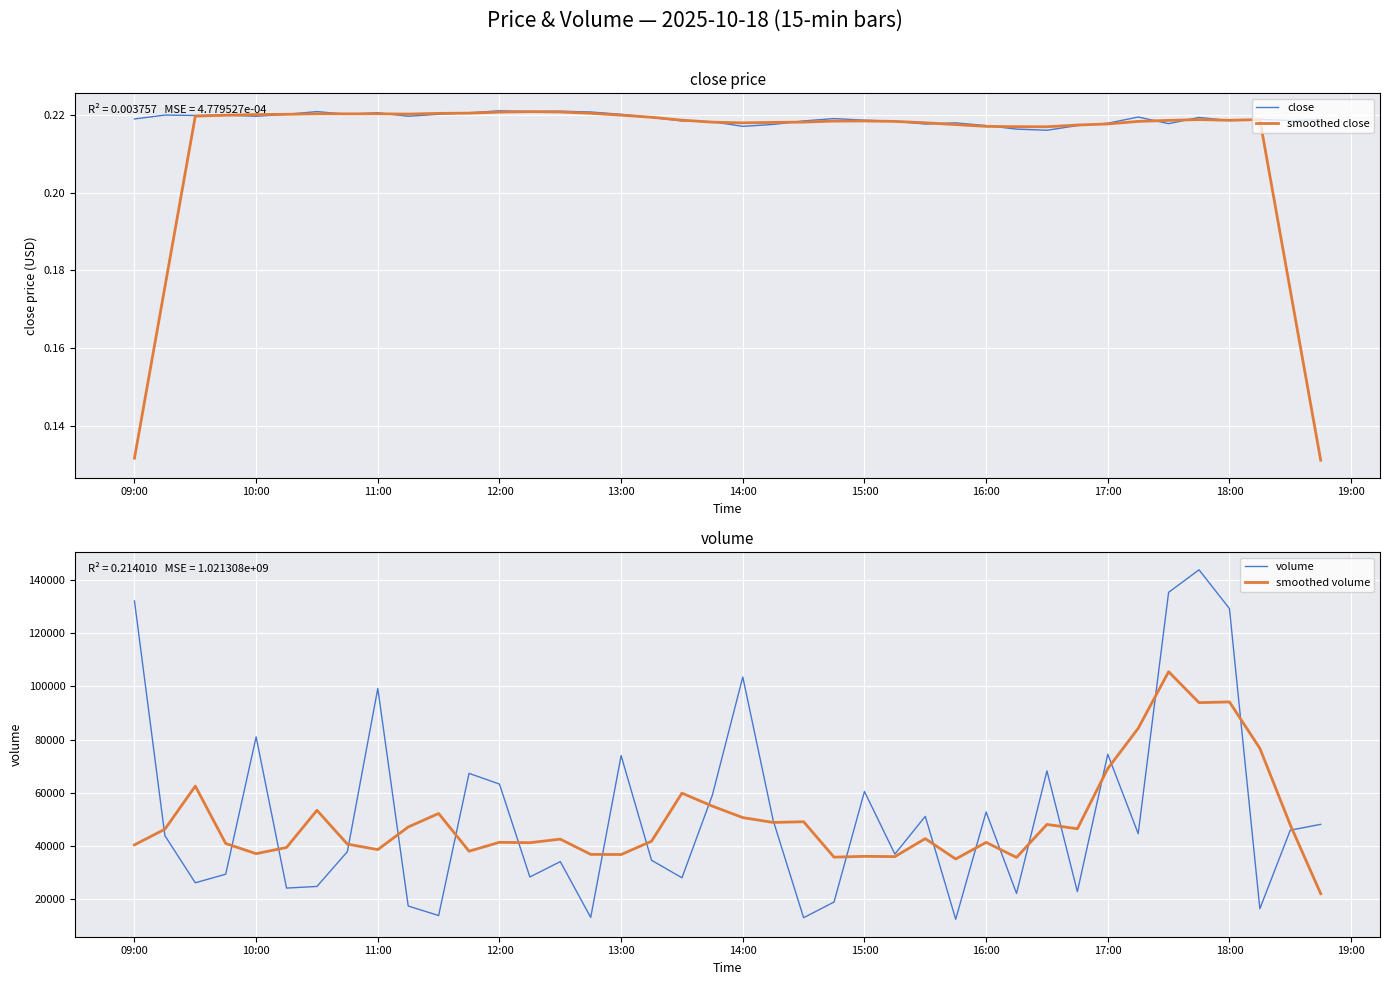

What is the minimum value for volume?

12490.9